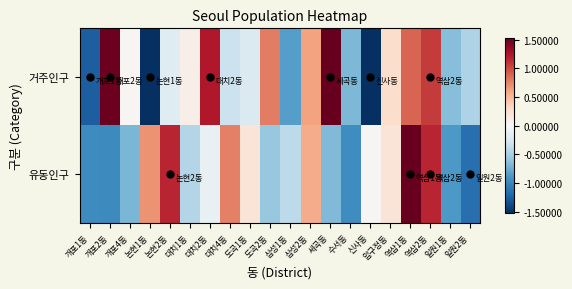

Which series changed the most between 역삼1동 and 일원2동?

유동인구